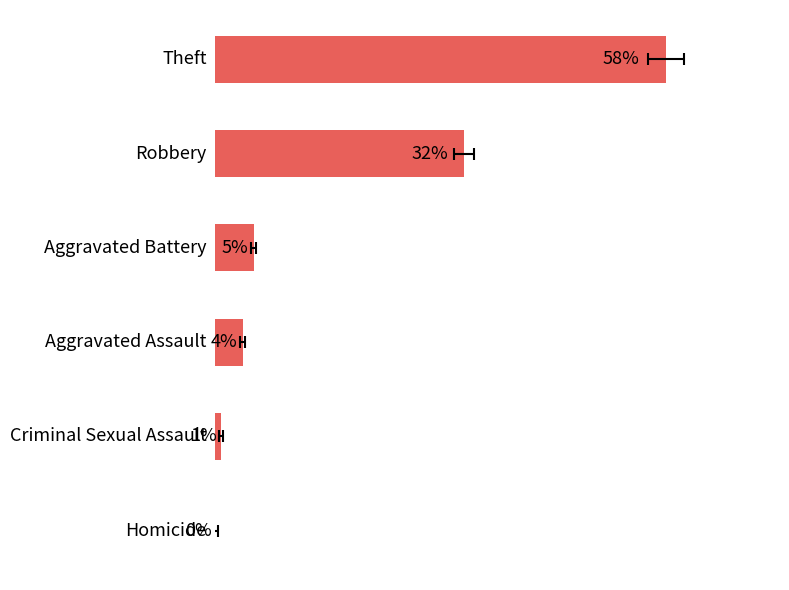

How many series are shown in this chart?

1